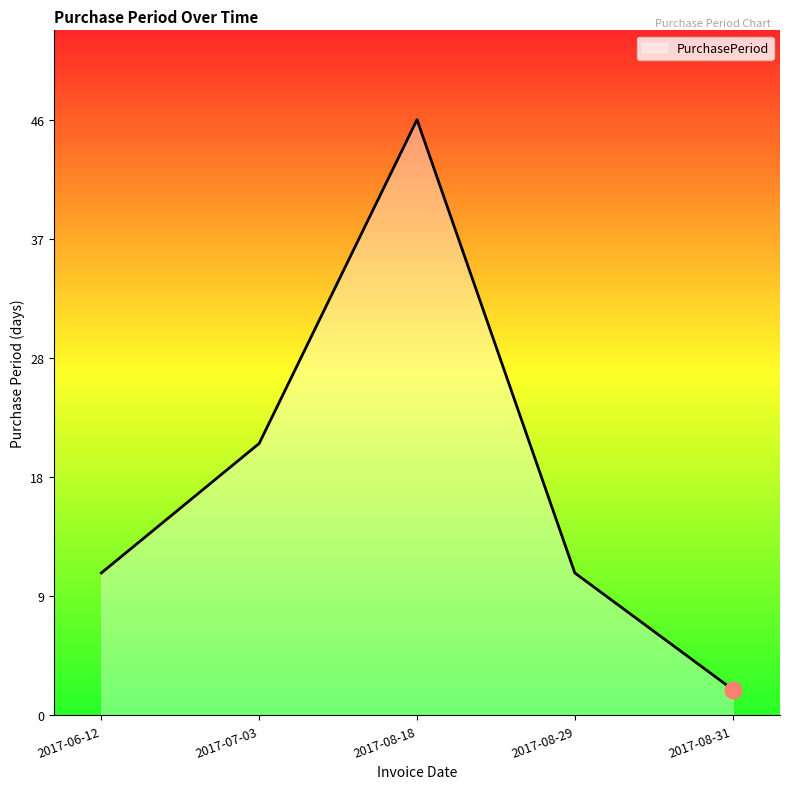

Reading left to right, transcribe all the data shown in this chart.

11	21	46	11	2